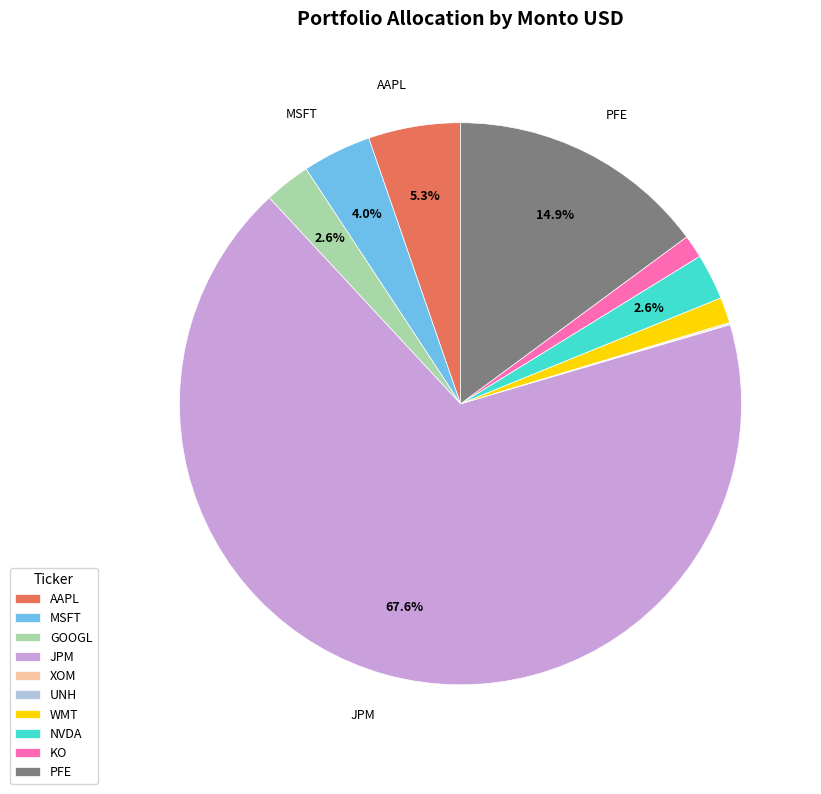

What portion of the pie excludes PFE?

85.1%